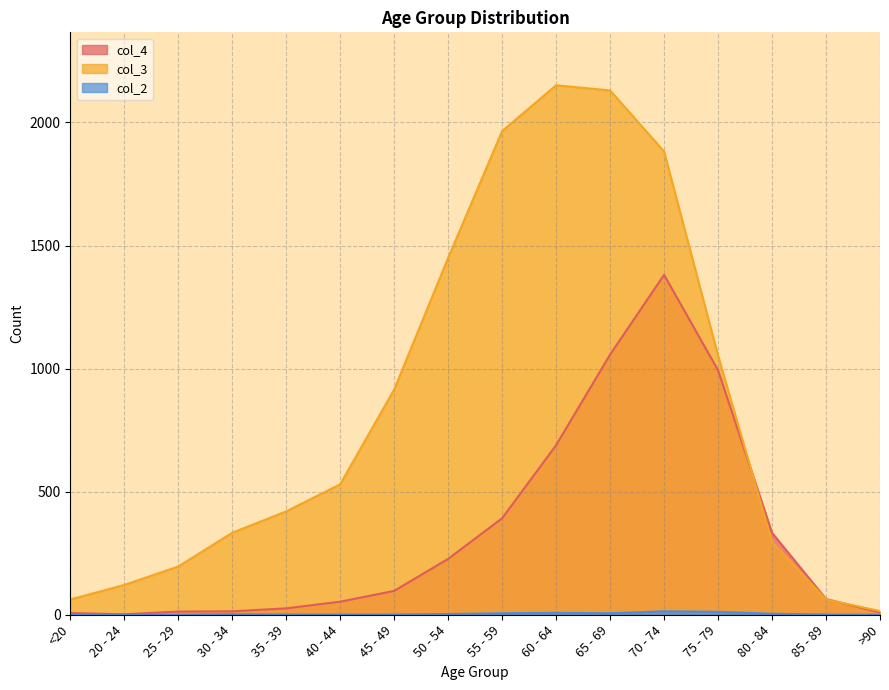

True or false: col_3 and col_4 intersect in this chart.

True